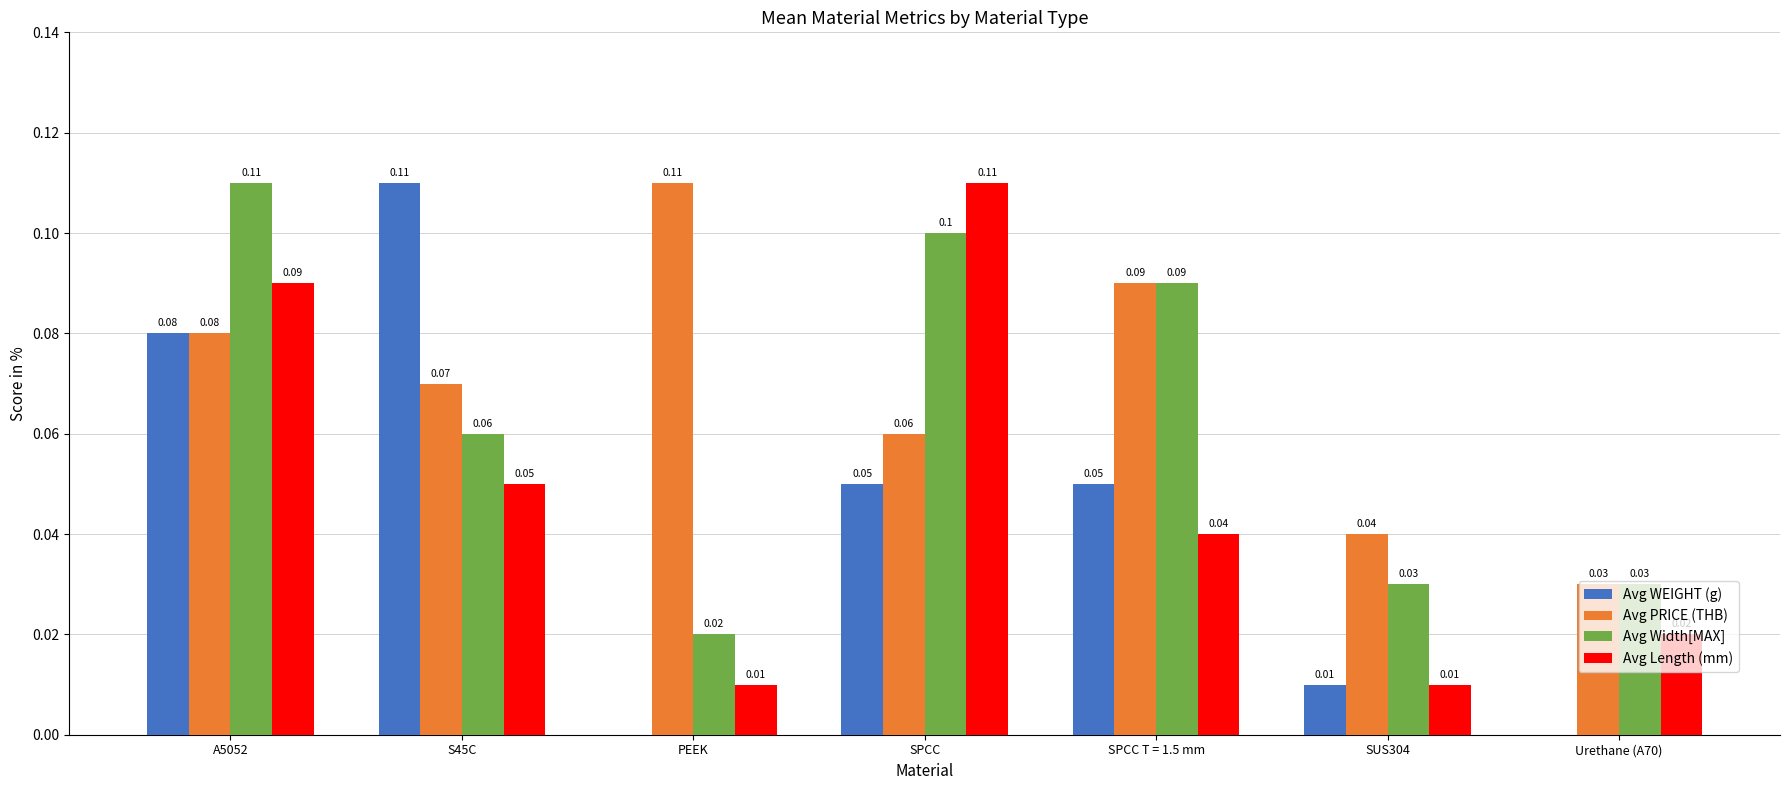

How many groups of bars are there?

7